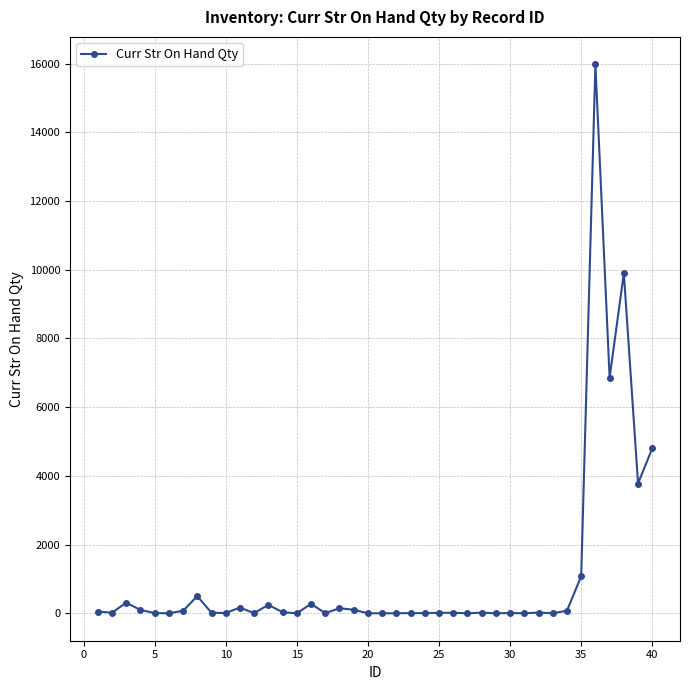

What is the difference between the second highest and second lowest values?

9898